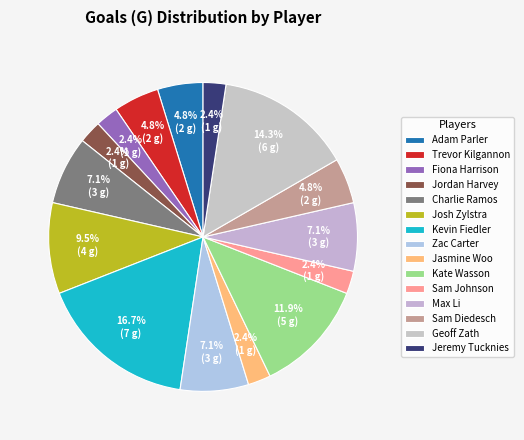

Does Fiona Harrison account for over 50% of the chart?

No